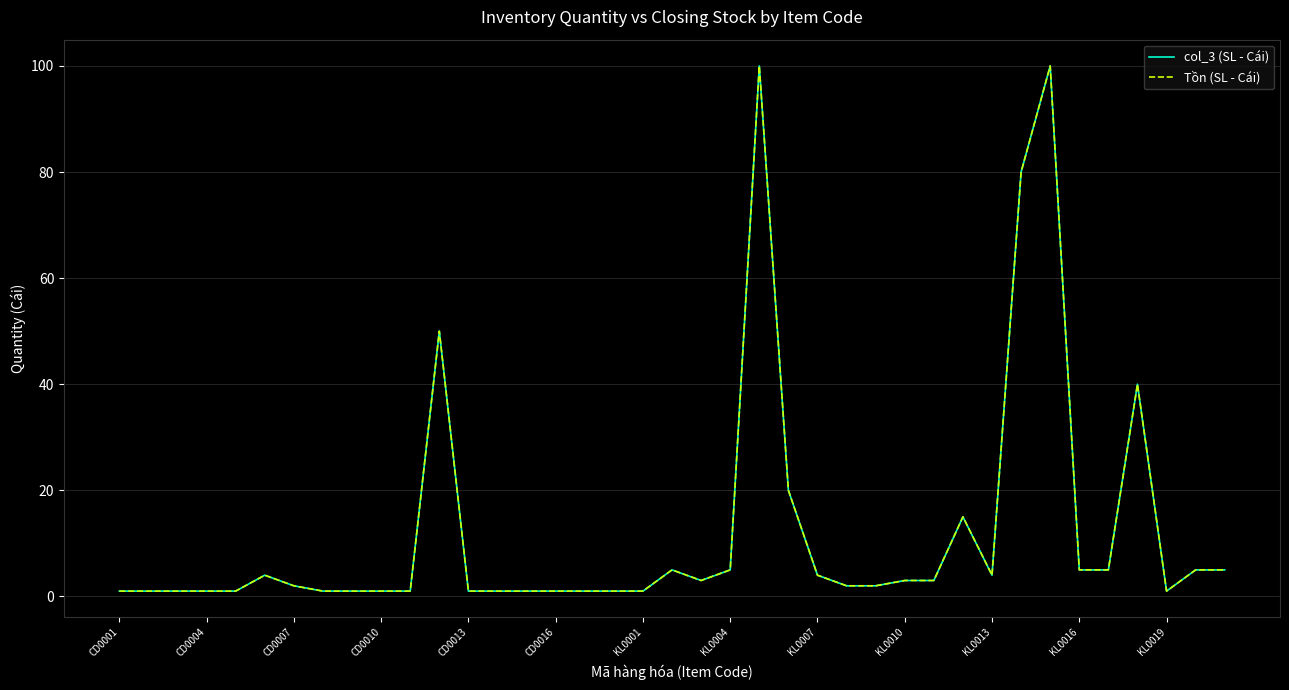

Which category has the lowest value in the Tồn (SL - Cái) series?

CD0001